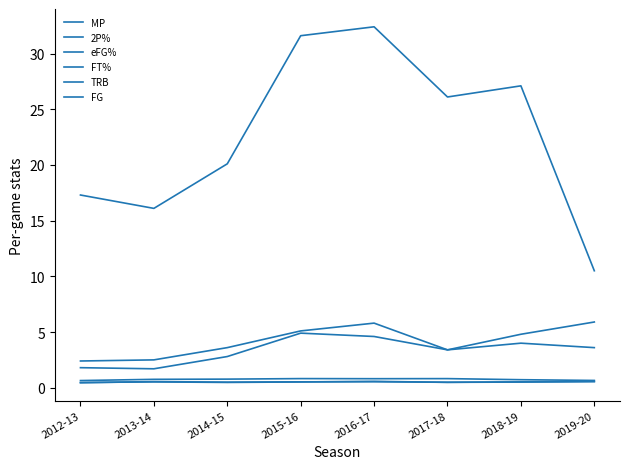

Which series changed the most between 2012-13 and 2017-18?

MP